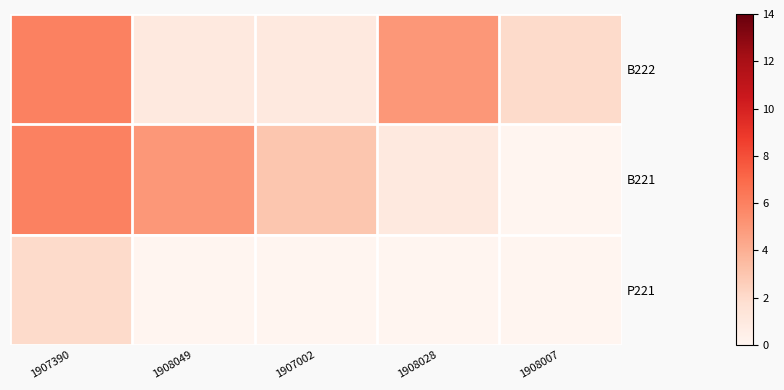

Reading left to right, transcribe all the data shown in this chart.

B222: 1907390=6	1908049=1	1907002=1	1908028=5	1908007=2
B221: 1907390=6	1908049=5	1907002=3	1908028=1	1908007=0
P221: 1907390=2	1908049=0	1907002=0	1908028=0	1908007=0